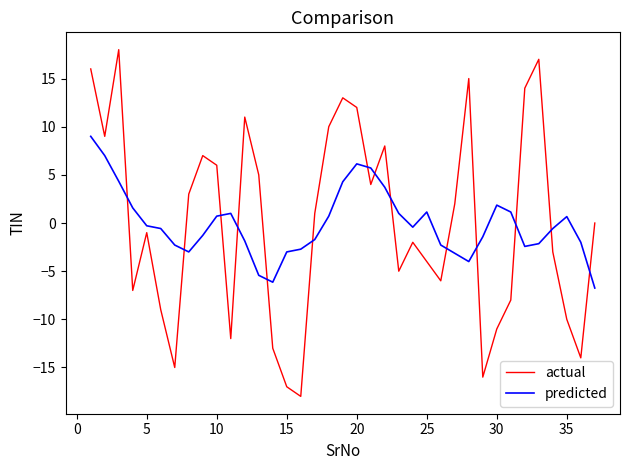

Rank the series by their maximum value, from lowest to highest.

predicted, actual